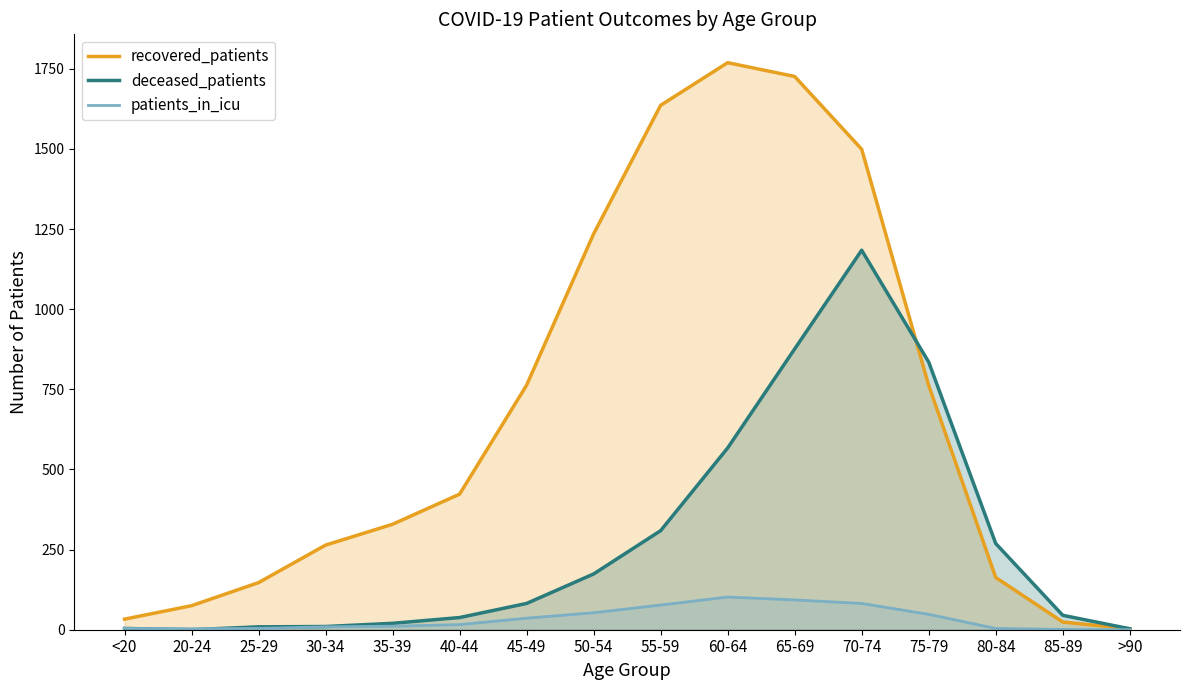

What is the minimum value for recovered_patients?

3